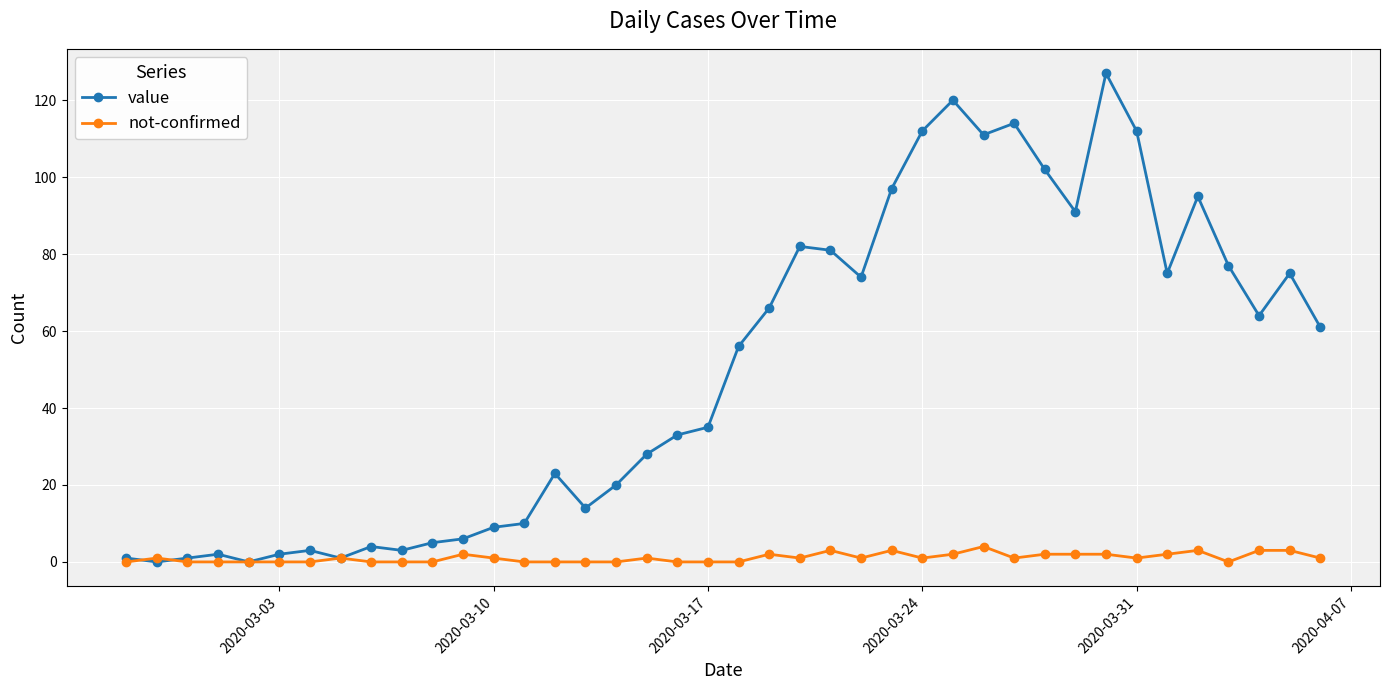

What is the maximum value for value?

127